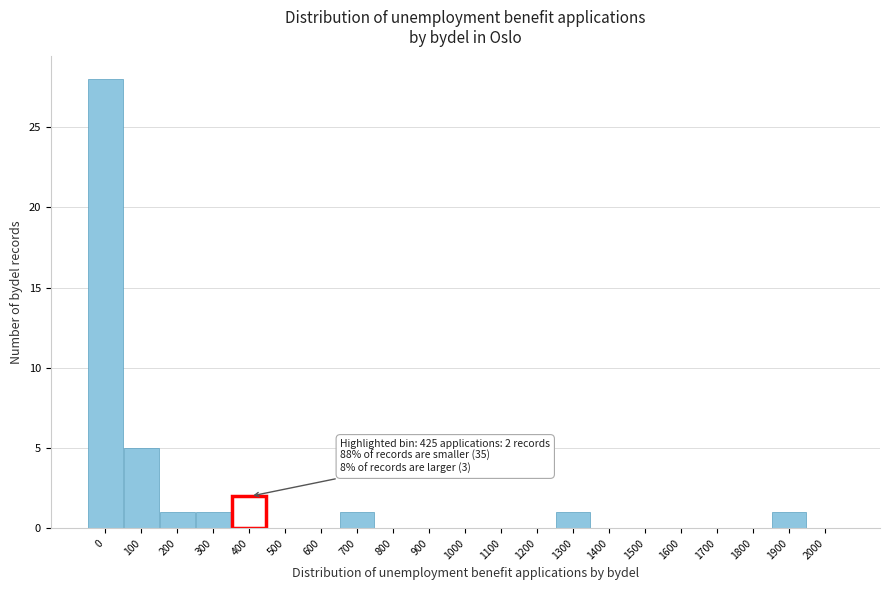

Reading left to right, list all the values displayed in this chart.

0=28	100=5	200=1	300=1	400=2	500=0	600=0	700=1	800=0	900=0	1000=0	1100=0	1200=0	1300=1	1400=0	1500=0	1600=0	1700=0	1800=0	1900=1	2000=0